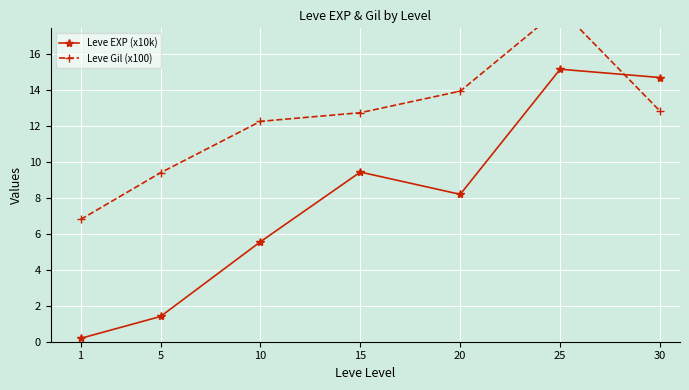

What is the total value across all series at 5?

10.8